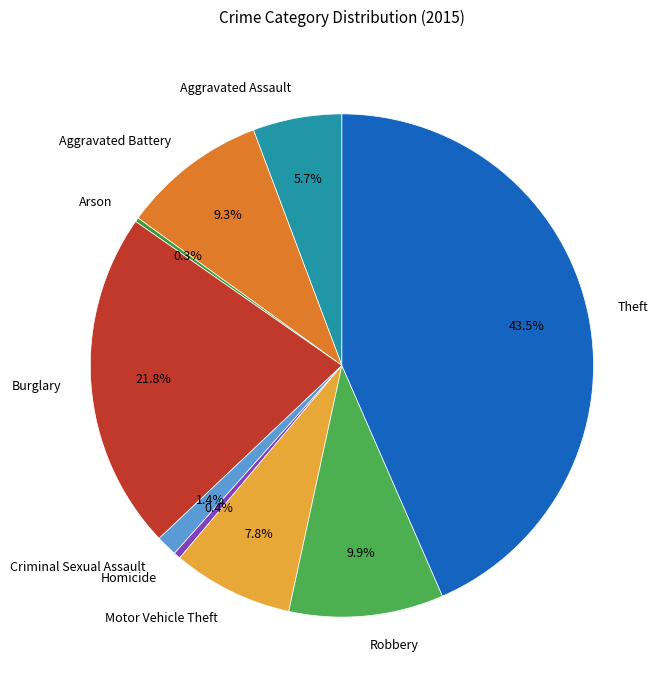

True or false: Motor Vehicle Theft accounts for 14% of the total.

False